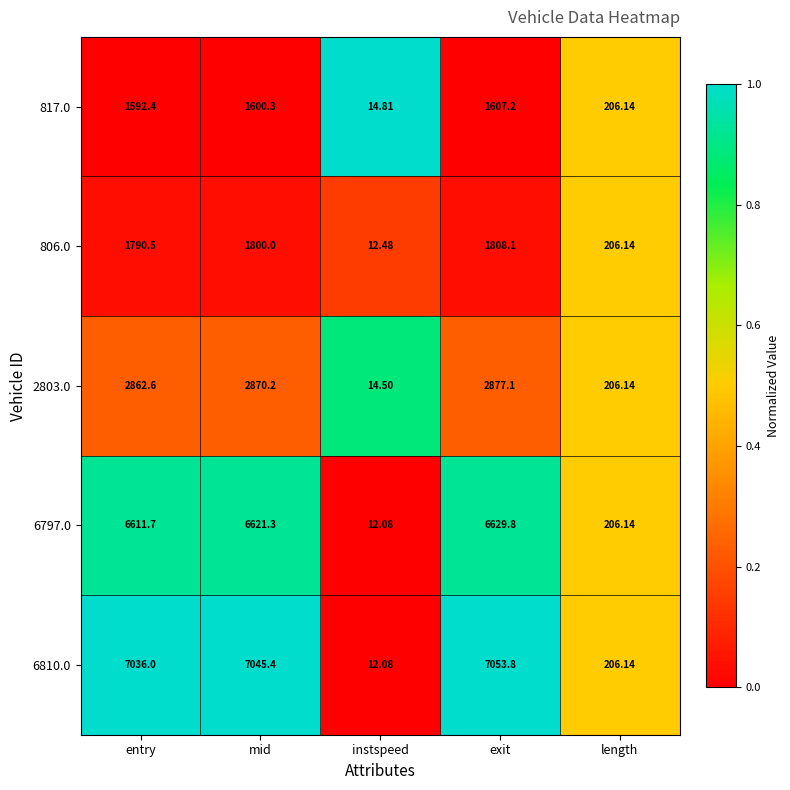

Rank the series by their maximum value, from highest to lowest.

6810.0, 6797.0, 2803.0, 806.0, 817.0